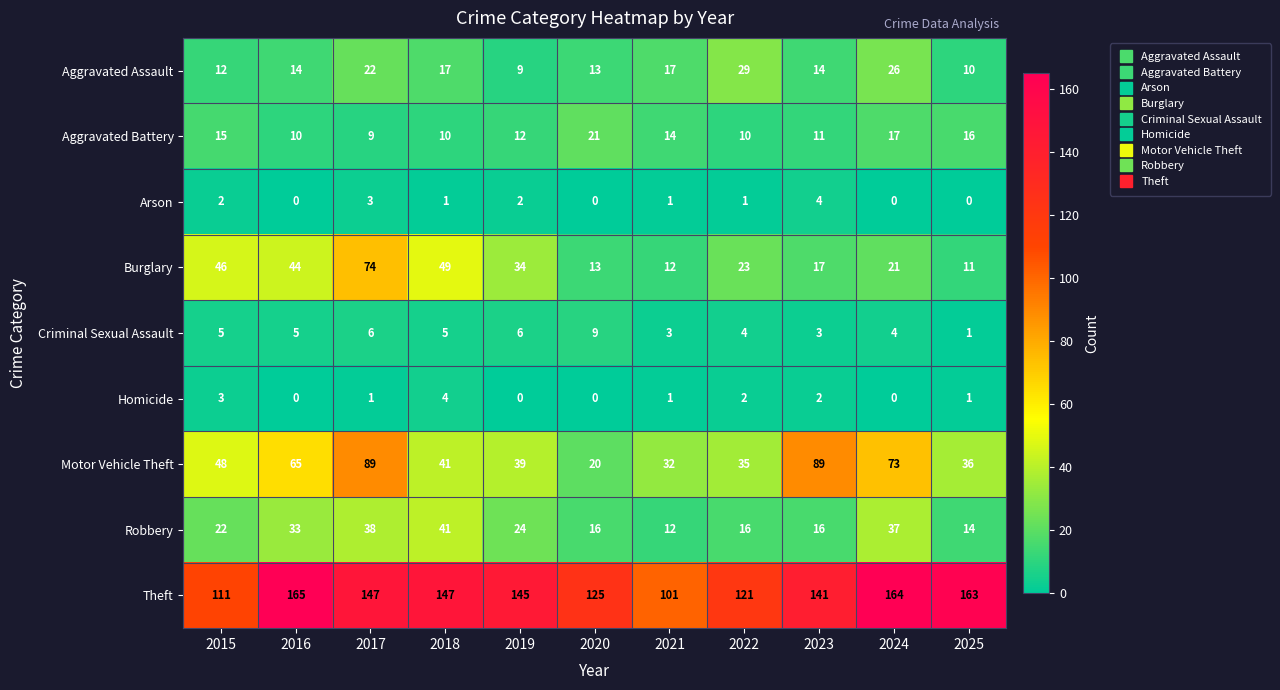

Count the number of categories in the chart.

11